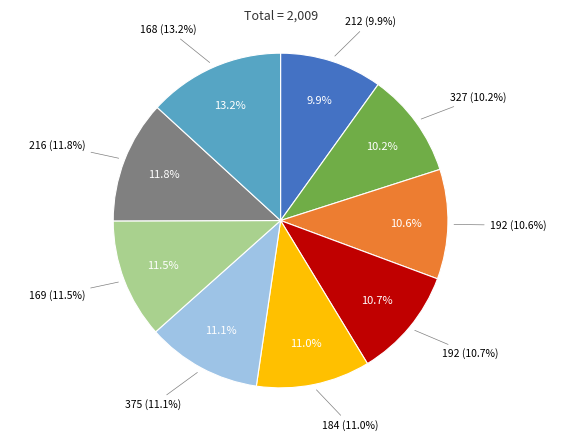

Rank the categories by value from highest to lowest.

168, 216, 169, 375, 184, 192, 192, 327, 212